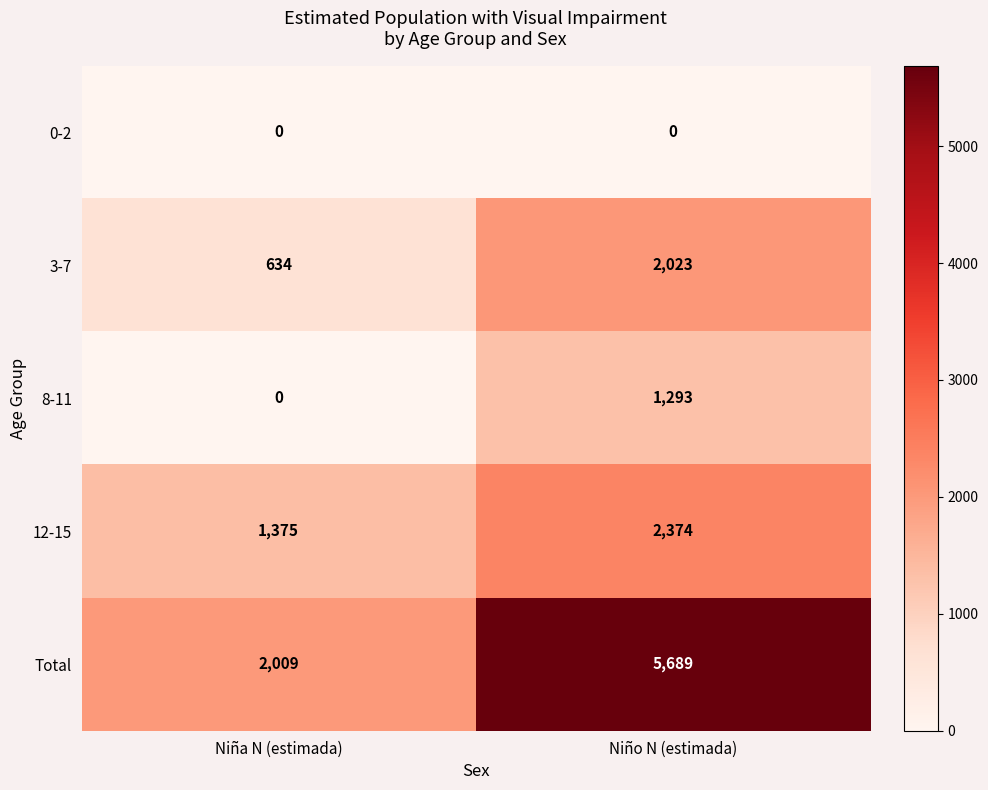

What is the minimum value for Total?

2009